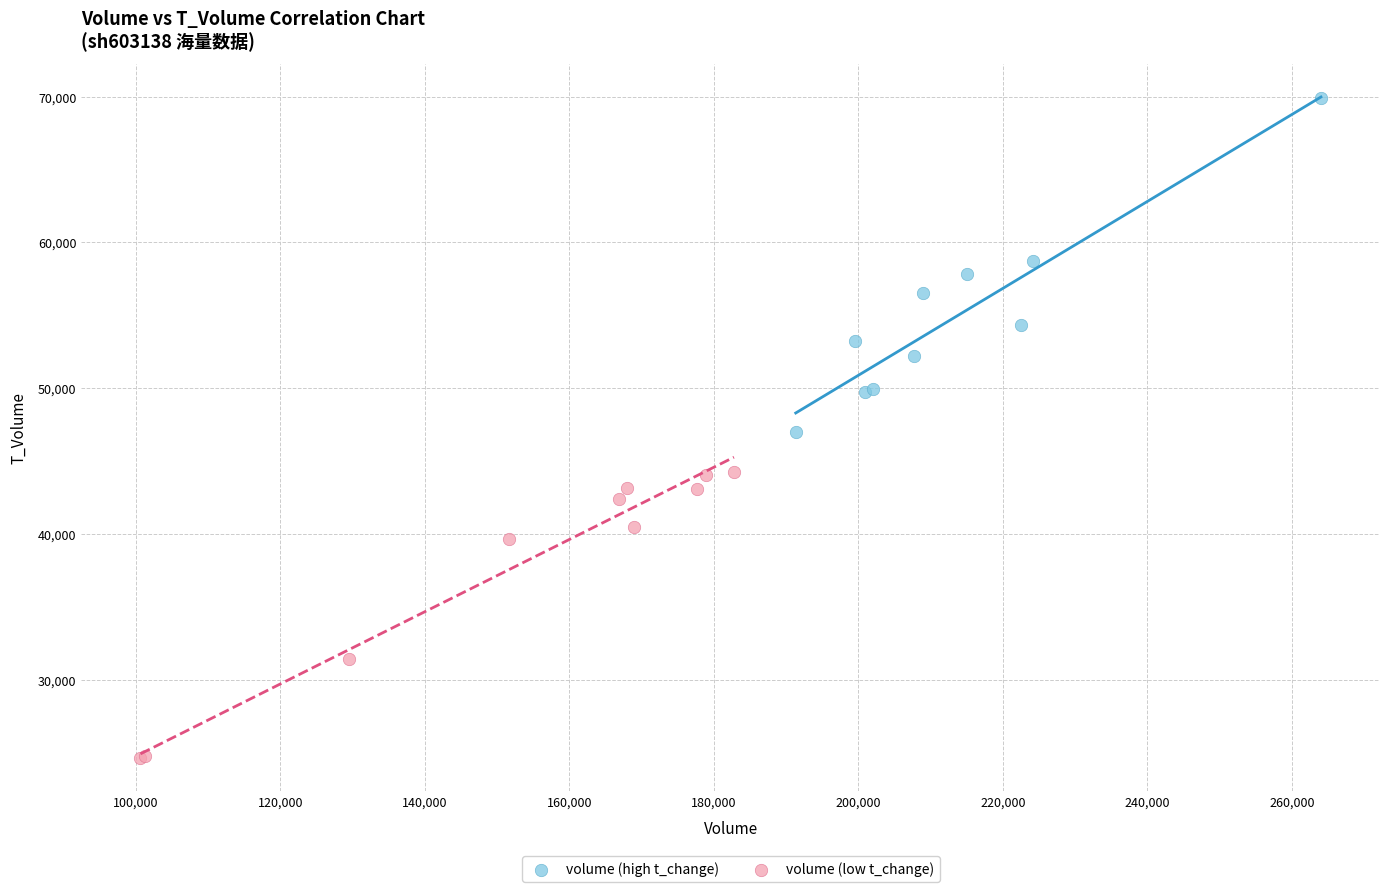

Which series contains the highest Y value?

volume (high t_change)